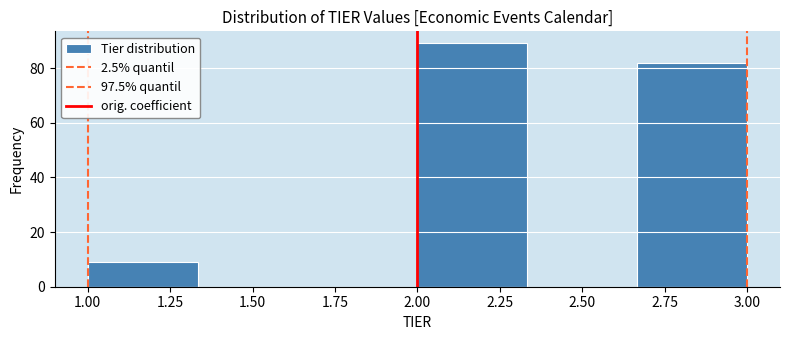

Reading left to right, list every bar in this chart as the range it spans on the x-axis followed by its height. Neither the bar edges nor the heights are printed on the chart, so give them approximately, as read against the axes.

1.00 to 1.35: 10
1.35 to 1.65: 0
1.65 to 2.00: 0
2.00 to 2.35: 90
2.35 to 2.65: 0
2.65 to 3.00: 82